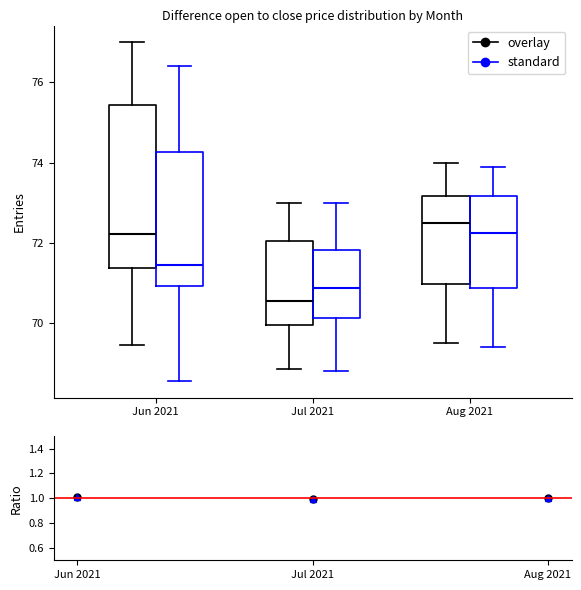

Where does the upper whisker of the box for Aug 2021 (overlay) end on the y-axis? The values are not printed on the chart, so give them approximately, as read against the axis.

74.0